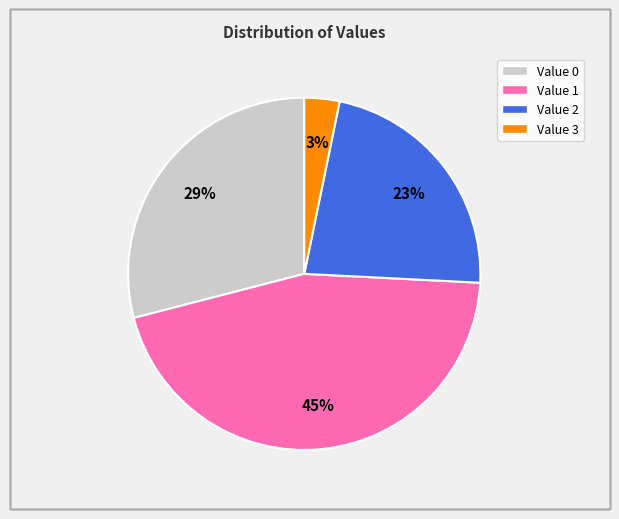

What is the largest slice in the pie chart?

Value 1